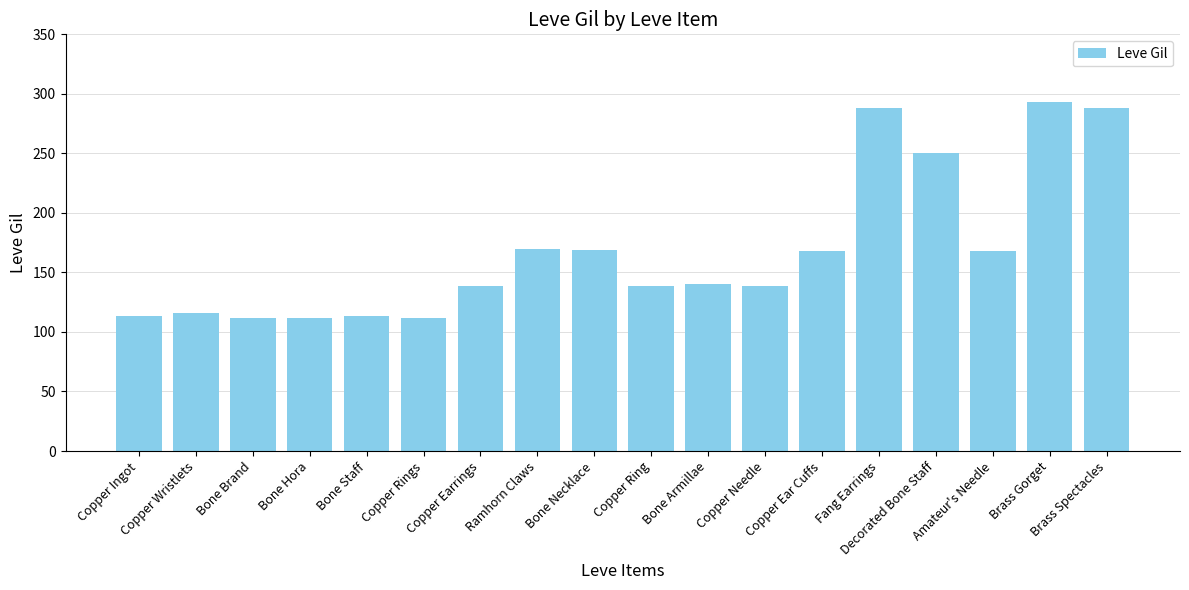

What is the minimum value shown in the chart?

112